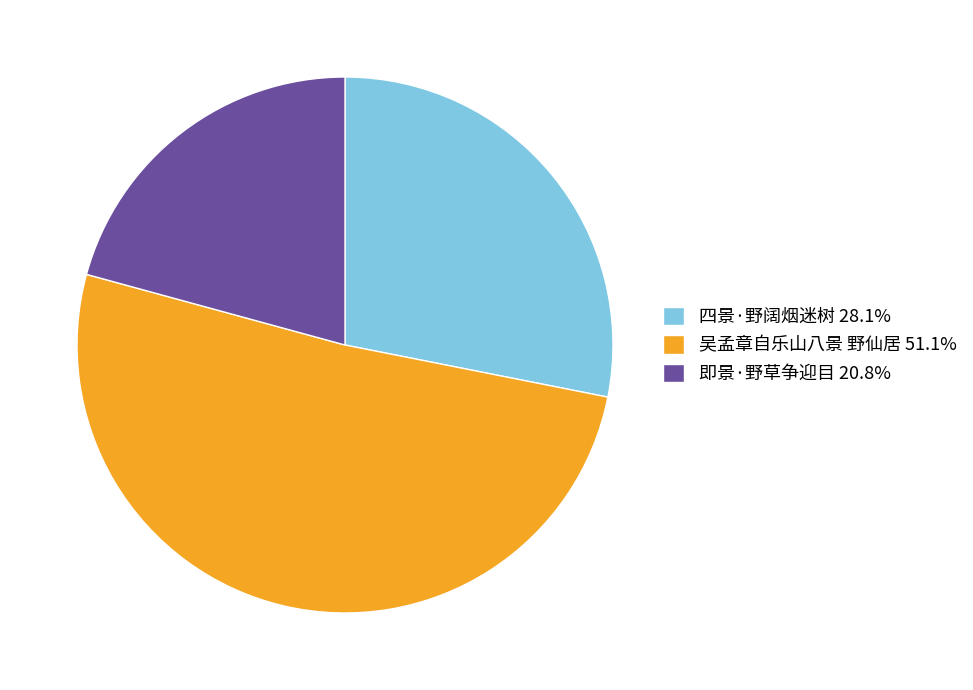

The 吴孟章自乐山八景 野仙居 slice represents 51% of the pie. True or false?

True